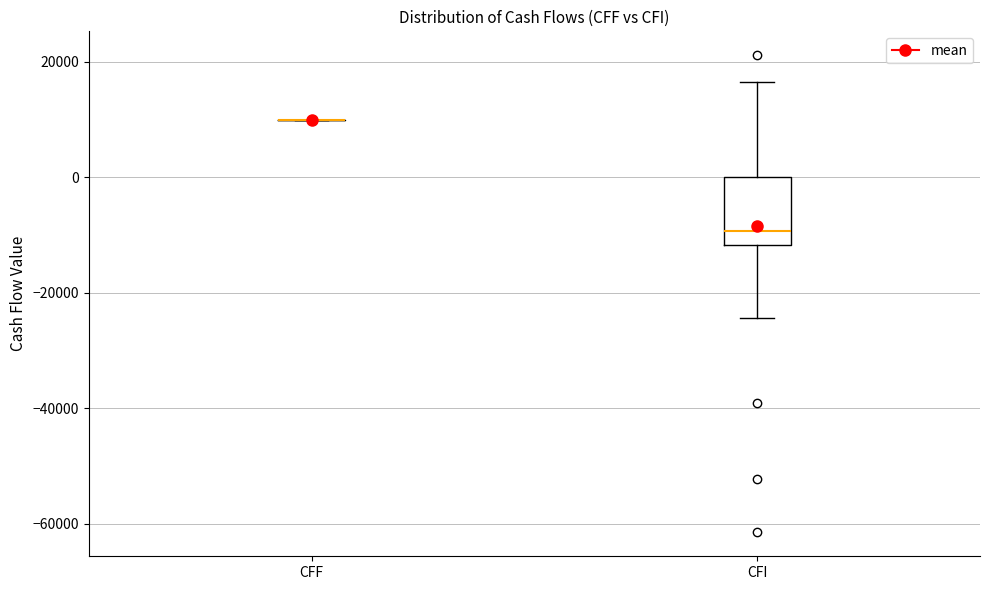

Reading left to right, read every box against the y-axis: the position of its median line, the range the box covers, and the ends of its whiskers. The values are not printed on the chart, so give them approximately, as read against the axis.

CFF: box collapsed to a line at 10000, whiskers 10000 to 10000
CFI: median -10000, box -12000 to 0, whiskers -24000 to 16000